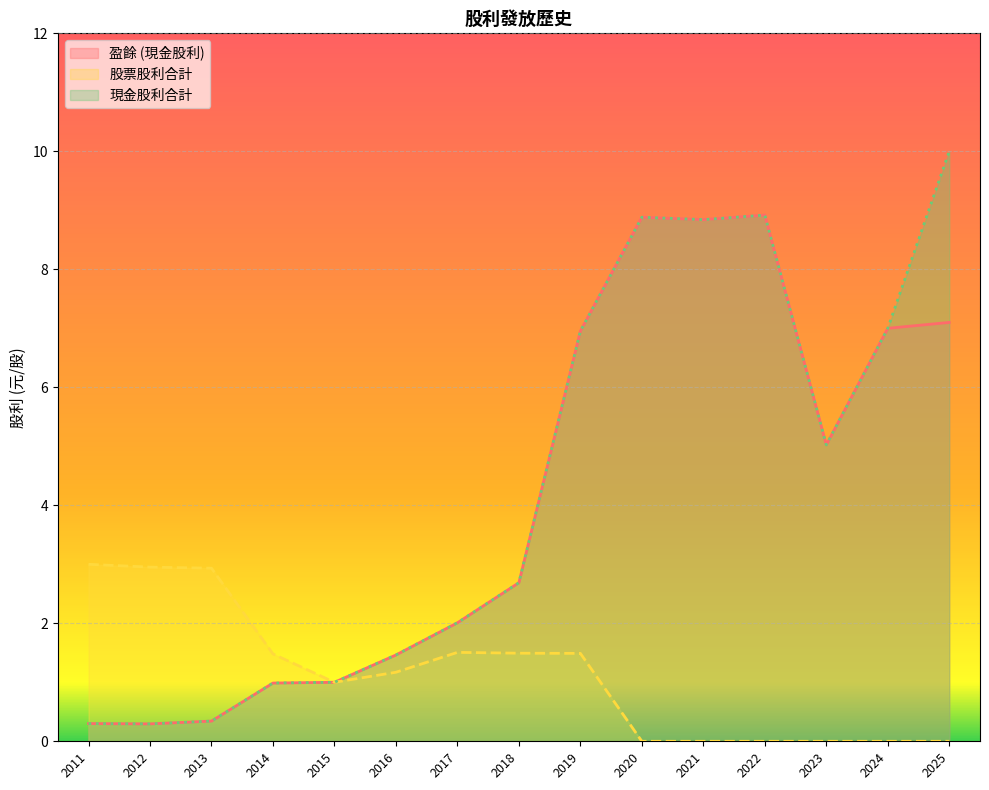

How many interior local valleys does the 股票股利合計 series have?

1